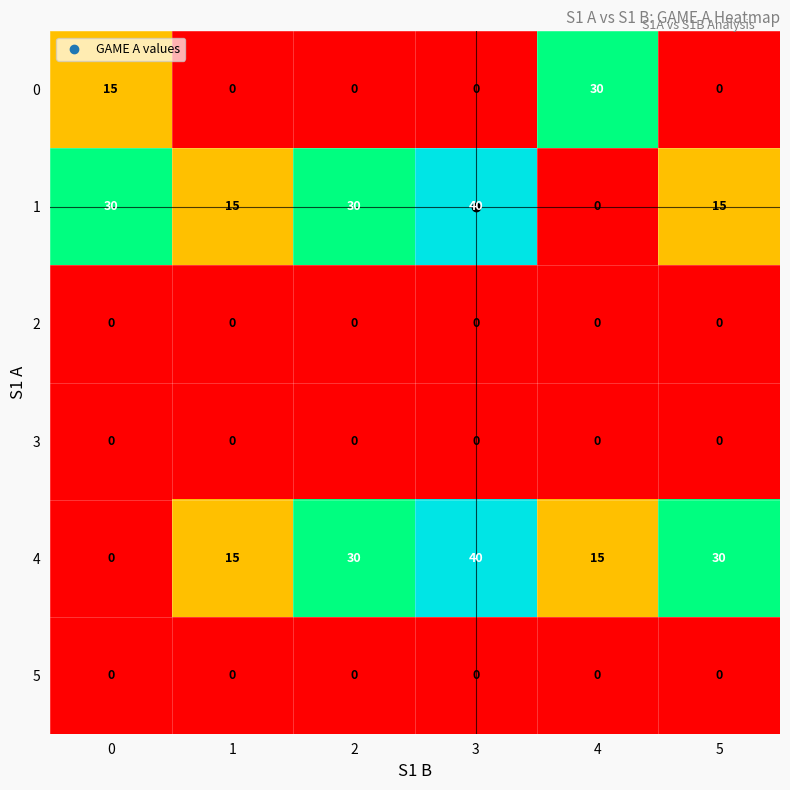

True or false: 5 has a value of 0 at 2.

True